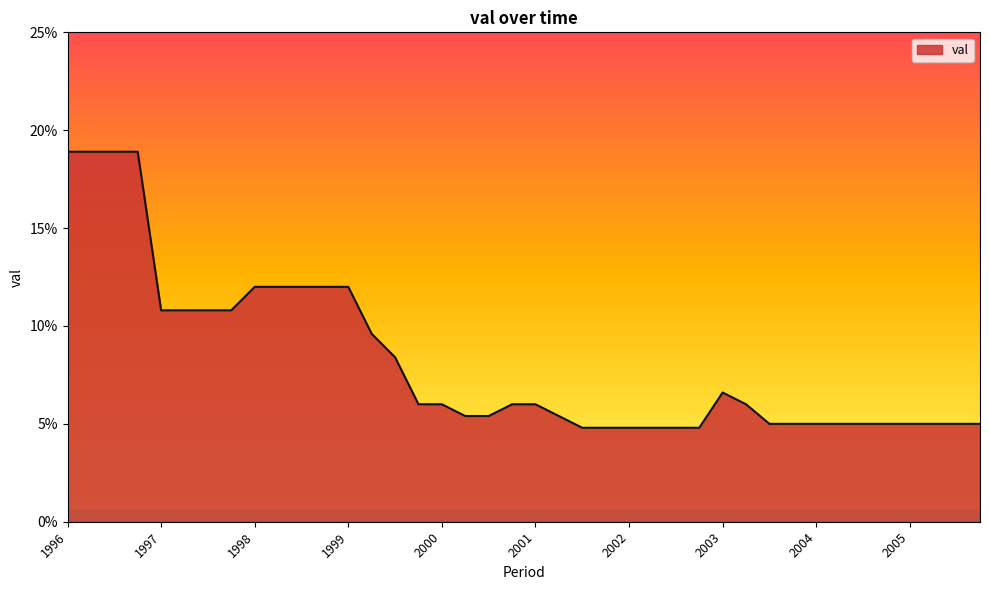

What is the smallest value displayed?

4.8